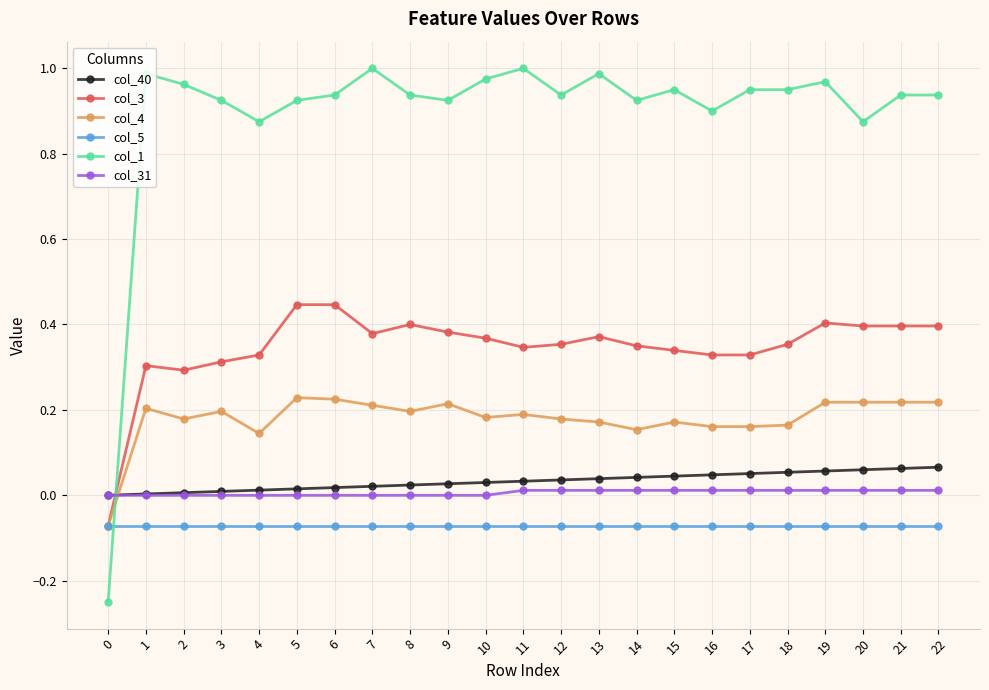

True or false: col_31 and col_1 cross at least once.

True